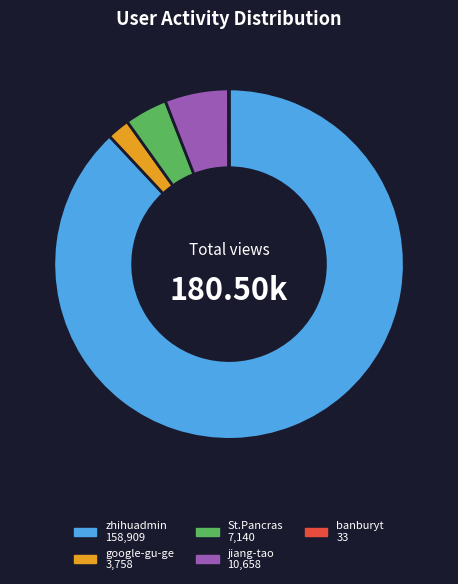

What is the largest slice in the pie chart?

zhihuadmin